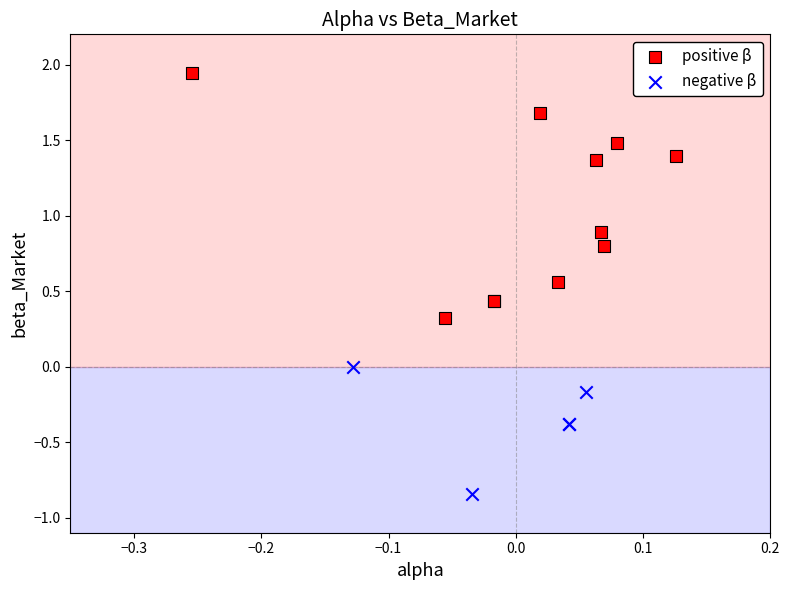

Which series contains the highest Y value?

positive β